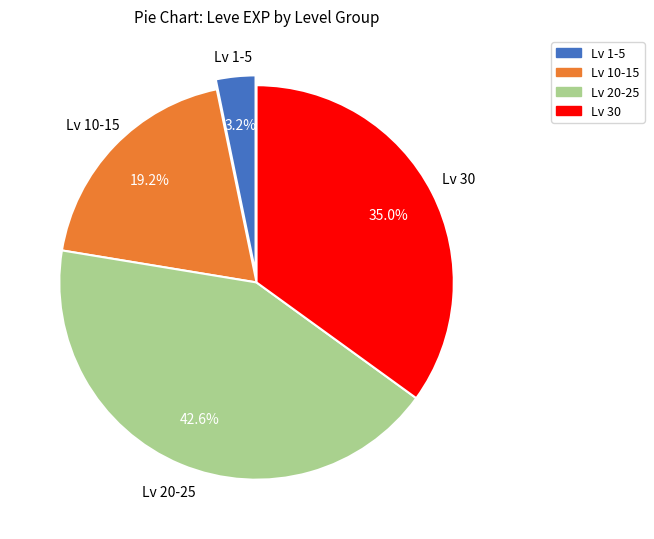

Is there any slice that represents more than half of the pie?

No